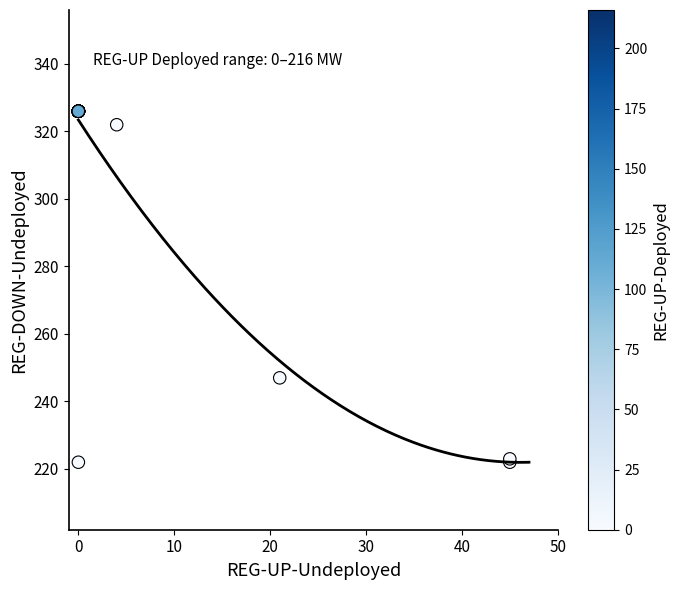

What Y value in the scatter plot is closest to 274?

247